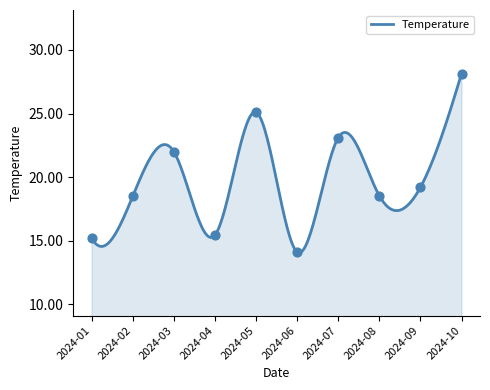

What is the change in value from 2024-01 to 2024-07?

+7.9